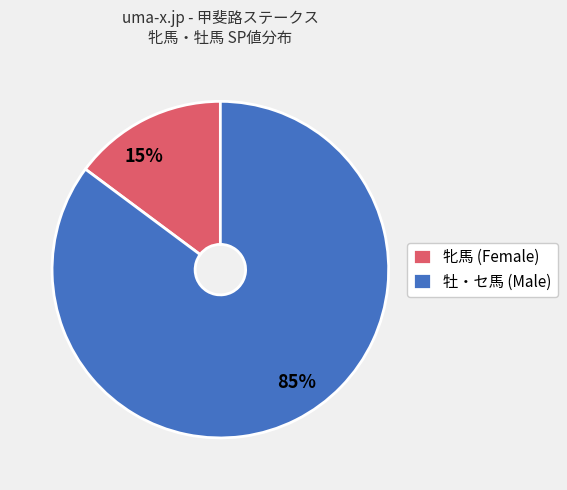

To the nearest percent, what is the combined percentage of 85% and 15%?

100%